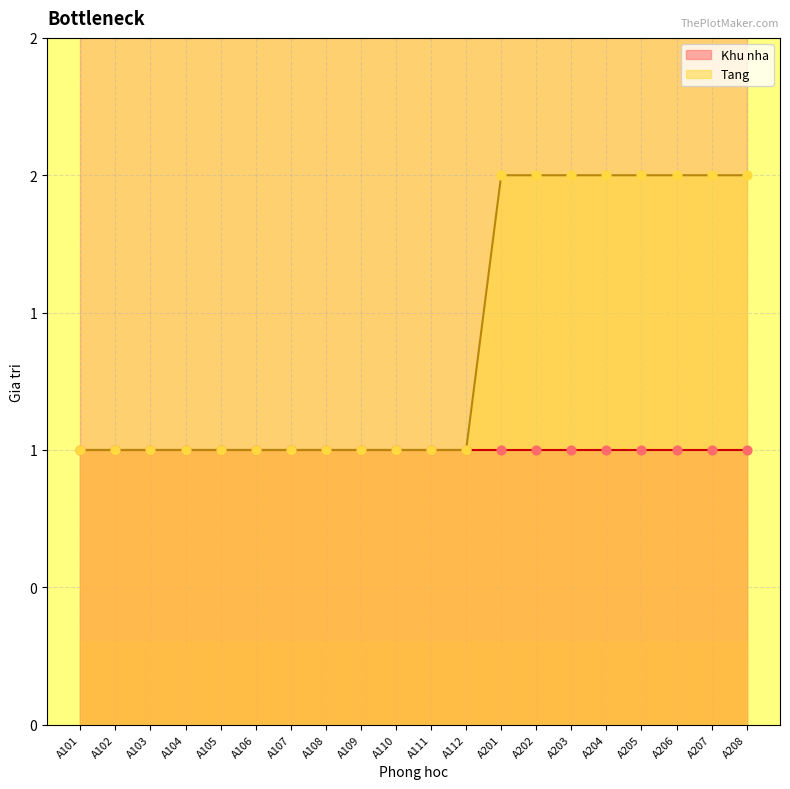

Which has a higher value, A202 or A112?

A202